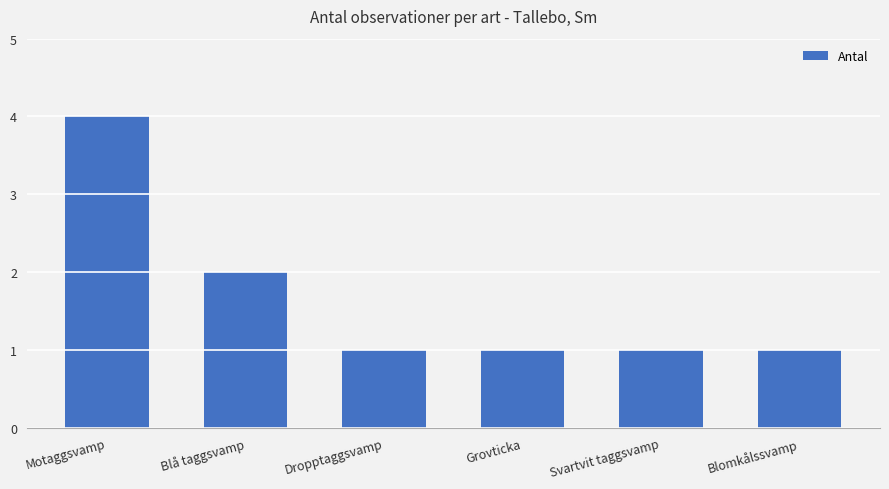

How many data points does each series have?

6